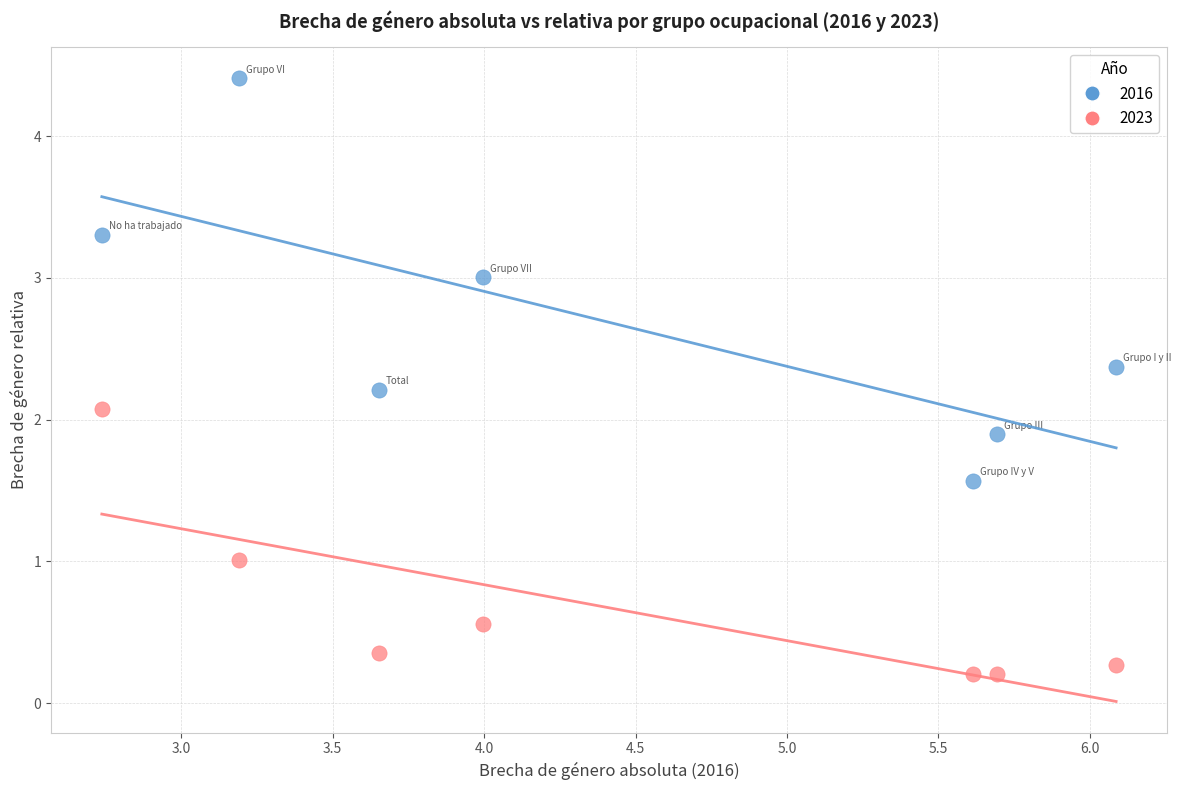

Which series has the widest spread of Y values?

2016